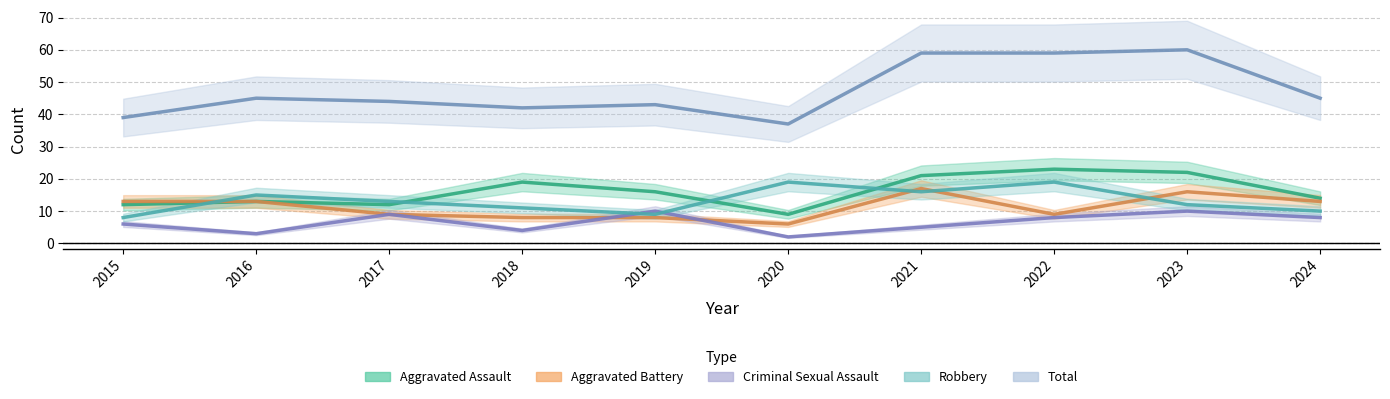

What is the sum of all Robbery values?

132